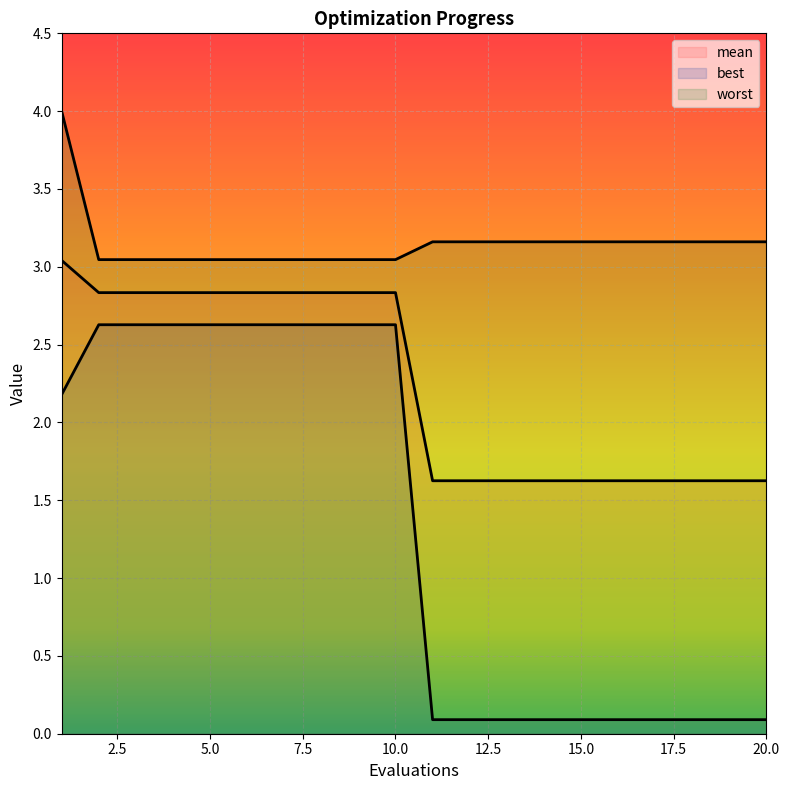

True or false: worst and best cross at least once.

False